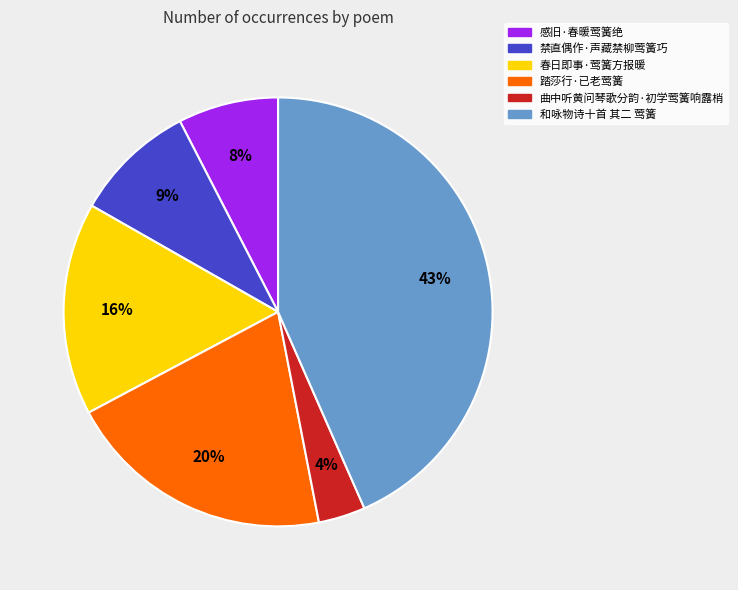

Which category has the smallest portion of the pie?

曲中听黄问琴歌分韵·初学莺簧响露梢